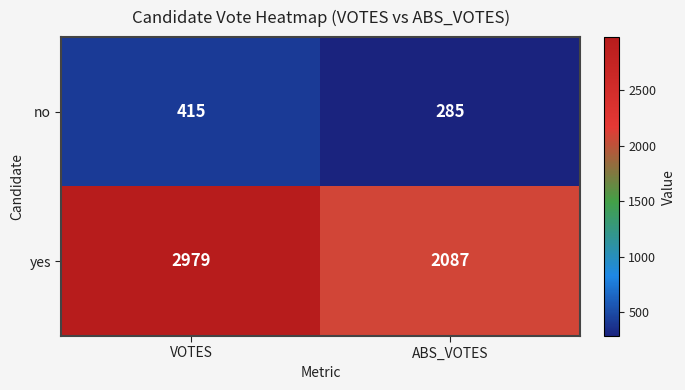

What is the approximate value of yes at VOTES, to the nearest 50?

3000